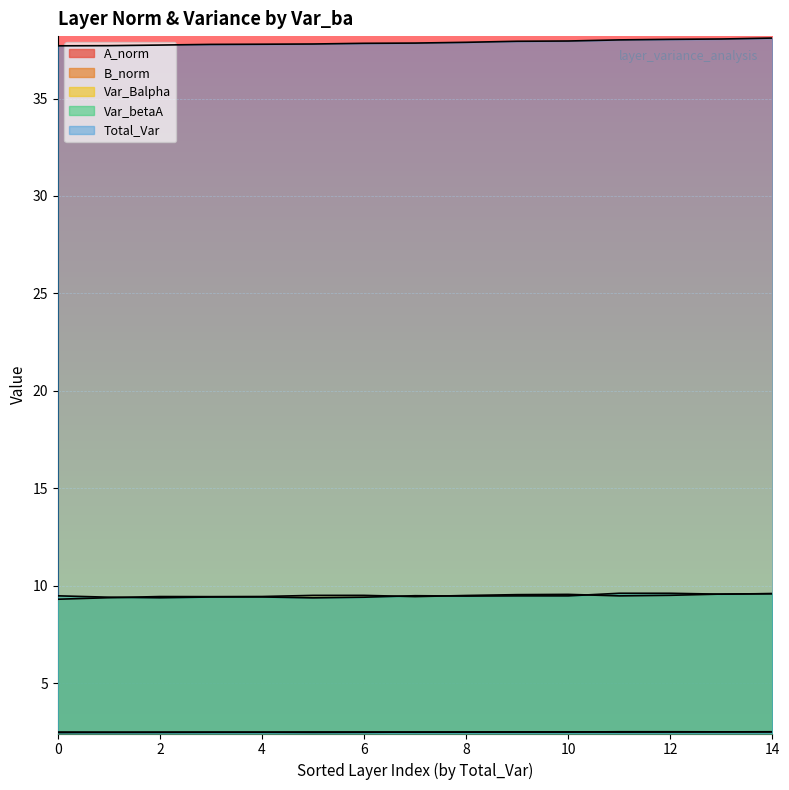

Where is the first local maximum for Var_Balpha?

1